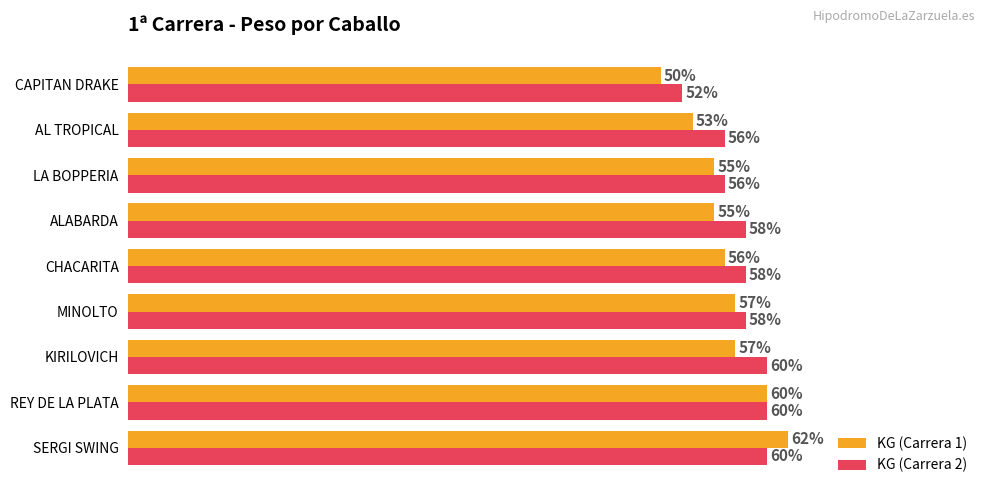

At LA BOPPERIA, list the series in order from largest to smallest.

KG (Carrera 2), KG (Carrera 1)